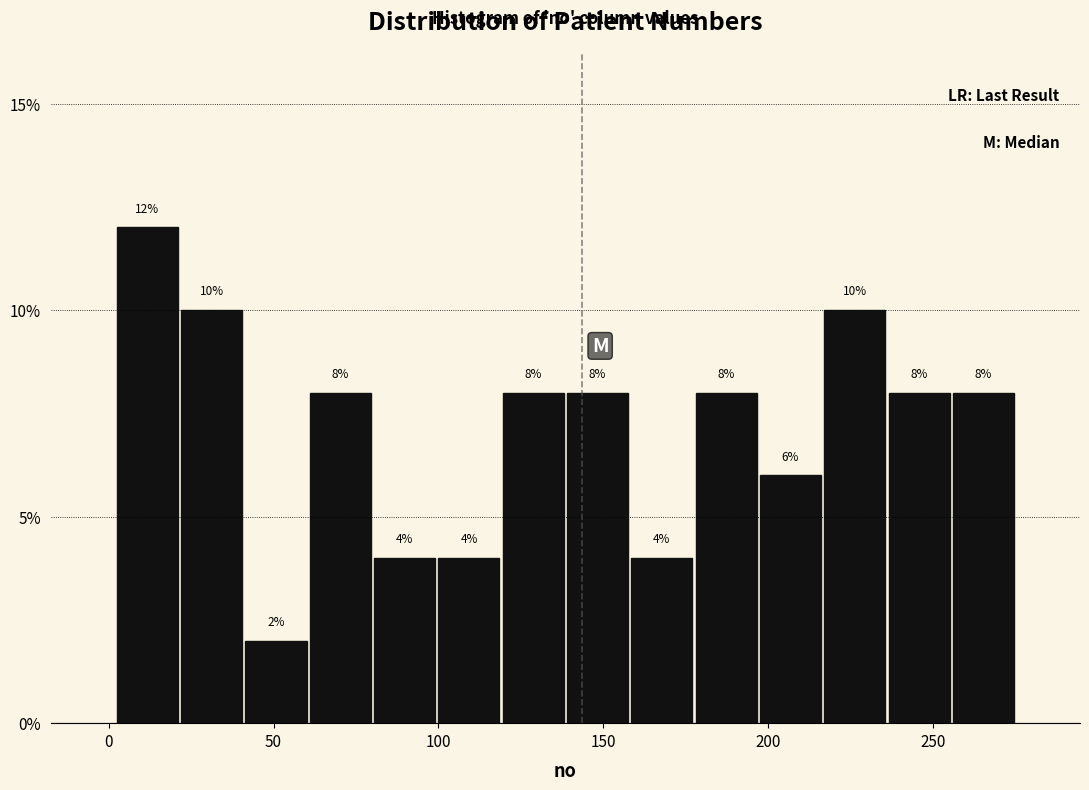

Around what value on the x-axis is the tallest bar? Give the approximate position of its centre, as read against the axis.

10